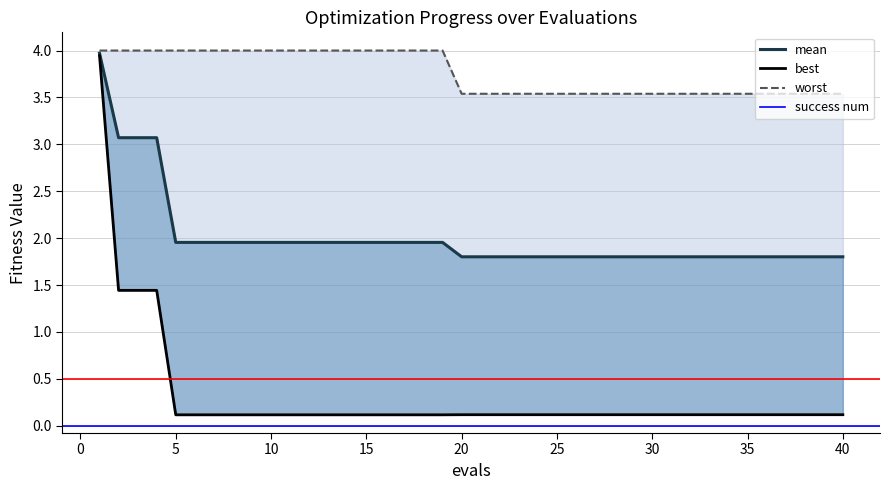

Reading left to right, what are all the values shown in this chart?

mean: 4.0	3.1	3.1	3.1	2.0	2.0	2.0	2.0	2.0	2.0	2.0	2.0	2.0	2.0	2.0	2.0	2.0	2.0	2.0	1.8	1.8	1.8	1.8	1.8	1.8	1.8	1.8	1.8	1.8	1.8	1.8	1.8	1.8	1.8	1.8	1.8	1.8	1.8	1.8	1.8
best: 3.9	1.4	1.4	1.4	0.1	0.1	0.1	0.1	0.1	0.1	0.1	0.1	0.1	0.1	0.1	0.1	0.1	0.1	0.1	0.1	0.1	0.1	0.1	0.1	0.1	0.1	0.1	0.1	0.1	0.1	0.1	0.1	0.1	0.1	0.1	0.1	0.1	0.1	0.1	0.1
worst: 4.0	4.0	4.0	4.0	4.0	4.0	4.0	4.0	4.0	4.0	4.0	4.0	4.0	4.0	4.0	4.0	4.0	4.0	4.0	3.5	3.5	3.5	3.5	3.5	3.5	3.5	3.5	3.5	3.5	3.5	3.5	3.5	3.5	3.5	3.5	3.5	3.5	3.5	3.5	3.5